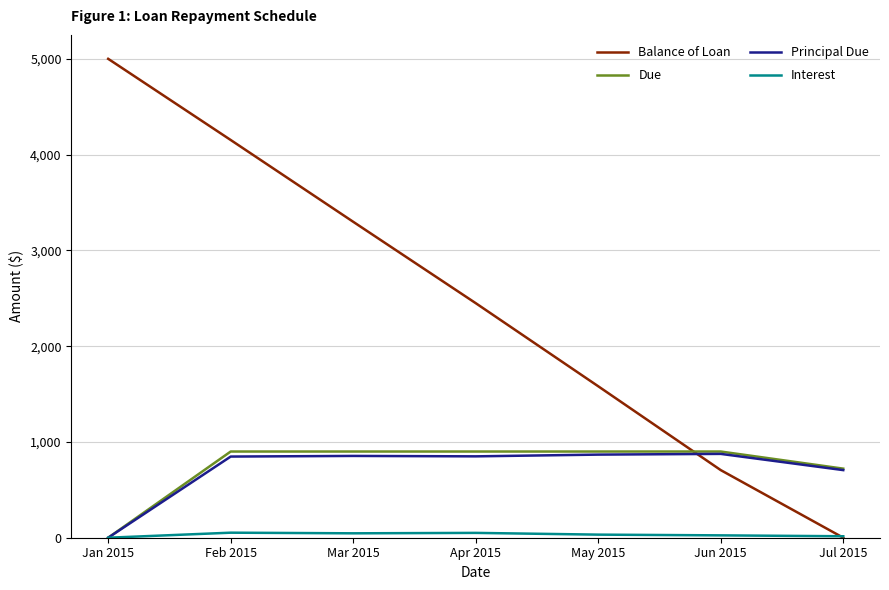

What is the difference between the highest and lowest values at Jan 2015?

5000.0